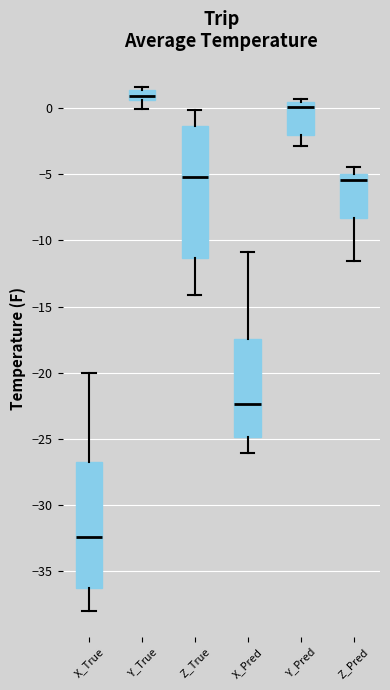

Reading left to right, read every box against the y-axis: the position of its median line, the range the box covers, and the ends of its whiskers. The values are not printed on the chart, so give them approximately, as read against the axis.

X_True: median -32.5, box -36.5 to -27.0, whiskers -38.0 to -20.0
Y_True: median 1.0, box 0.5 to 1.5, whiskers 0.0 to 1.5 (just above the box's upper edge)
Z_True: median -5.0, box -11.5 to -1.5, whiskers -14.0 to 0.0
X_Pred: median -22.5, box -25.0 to -17.5, whiskers -26.0 to -11.0
Y_Pred: median 0.0, box -2.0 to 0.5, whiskers -3.0 to 0.5 (just above the box's upper edge)
Z_Pred: median -5.5, box -8.5 to -5.0, whiskers -11.5 to -4.5